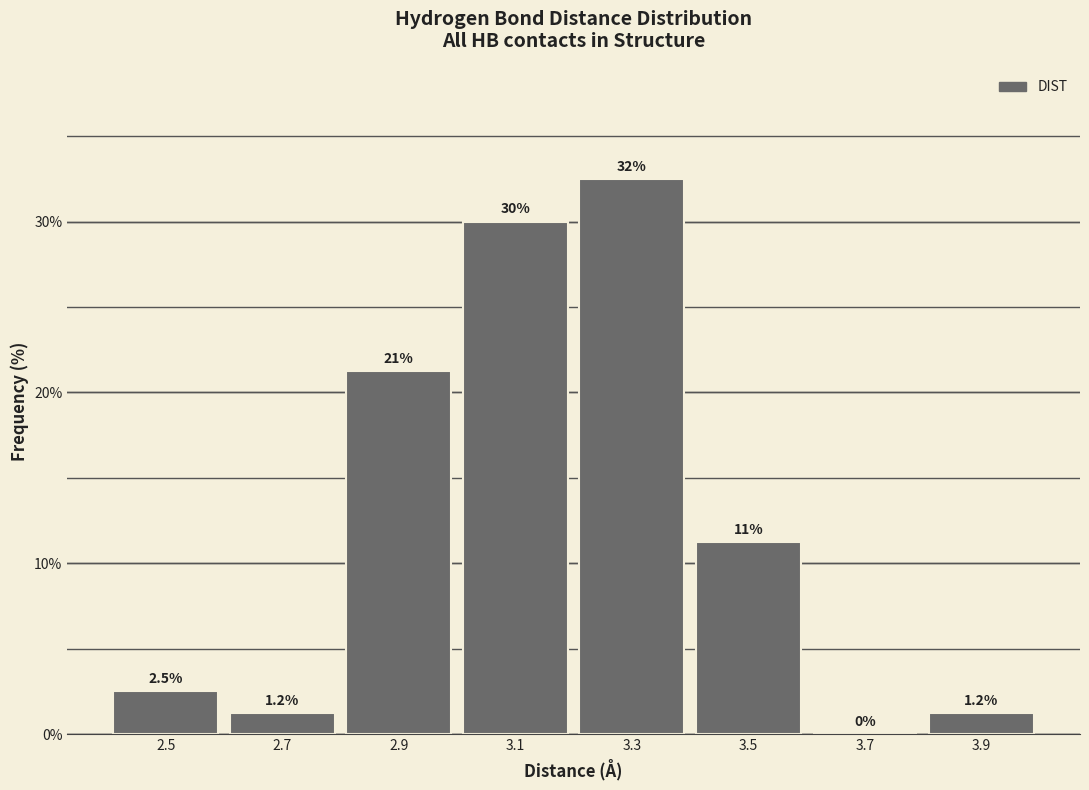

Which range on the x-axis has the tallest bar?

3.2 to 3.4